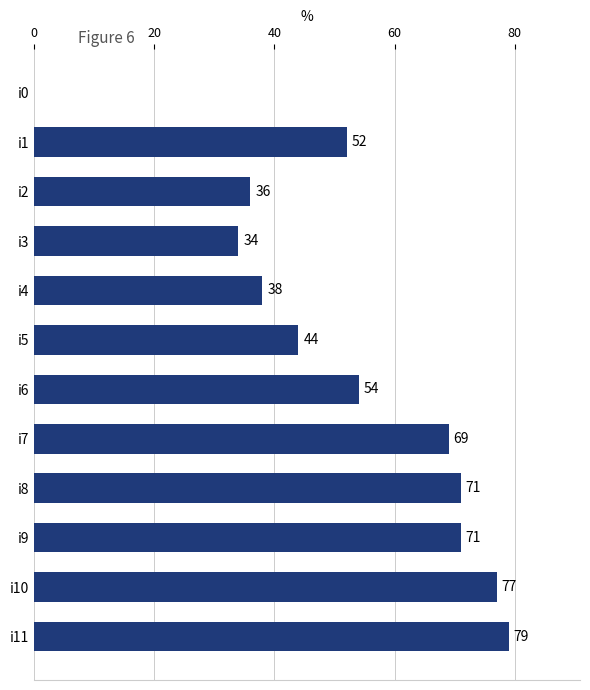

What is the maximum value shown in the chart?

79